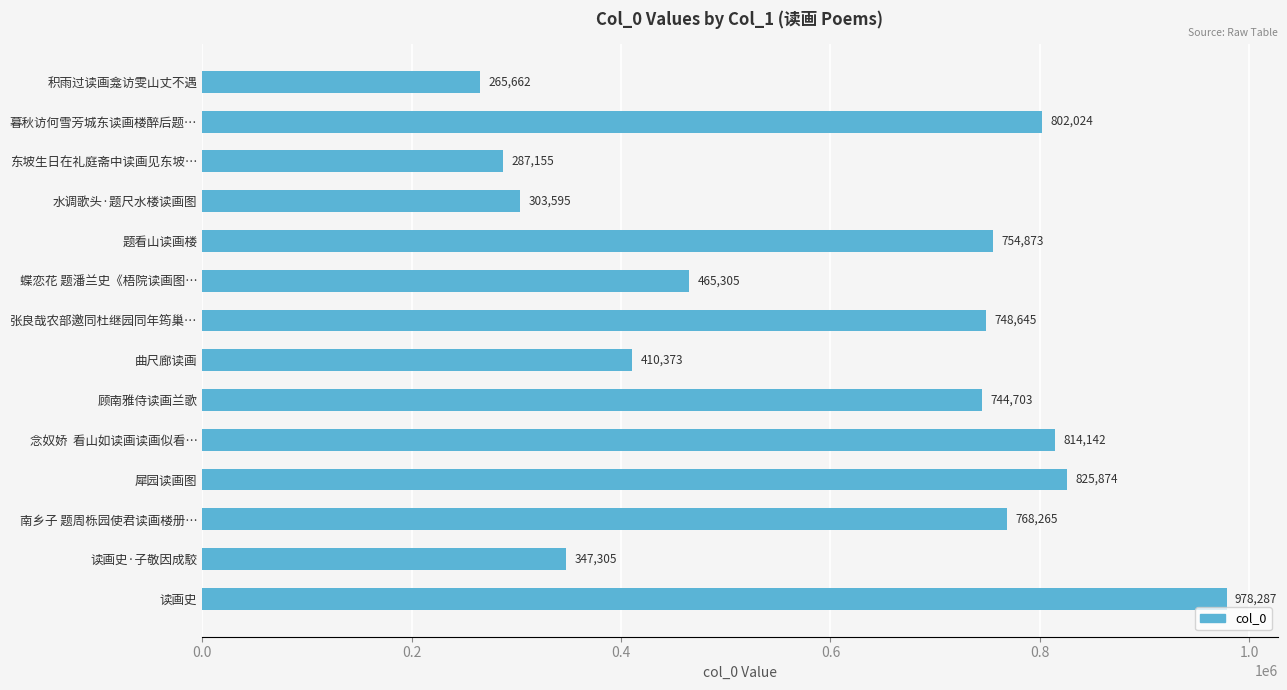

List the labels in order of value, largest first.

读画史, 犀园读画图, 念奴娇  看山如读画读画似看…, 暮秋访何雪芳城东读画楼醉后题…, 南乡子 题周栎园使君读画楼册…, 题看山读画楼, 张良哉农部邀同杜继园同年筠巢…, 顾南雅侍读画兰歌, 蝶恋花 题潘兰史《梧院读画图…, 曲尺廊读画, 读画史·子敬因成駮, 水调歌头·题尺水楼读画图, 东坡生日在礼庭斋中读画见东坡…, 积雨过读画龛访雯山丈不遇